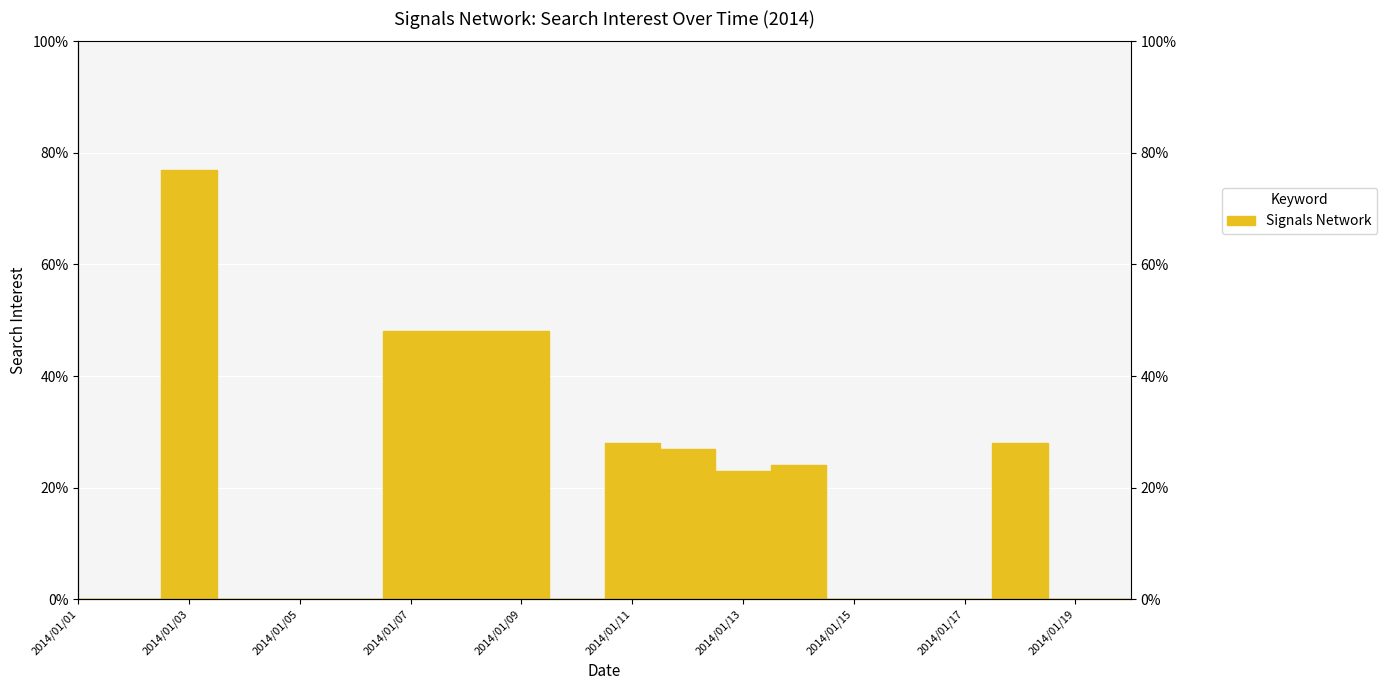

Which category has the lowest value across all series?

2014/01/01